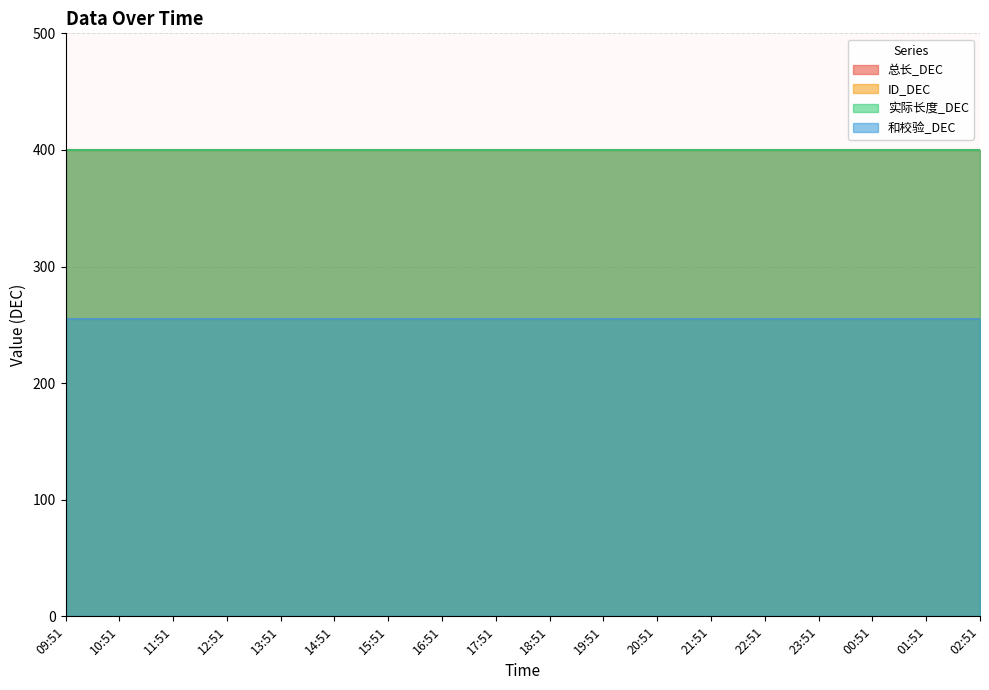

What is the sum of the 实际长度_DEC values at 00:51 and 10:51?

800